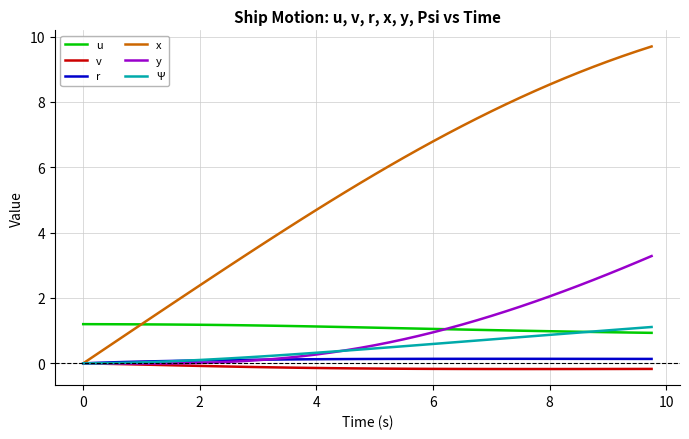

What is the sum of all u values?

43.4